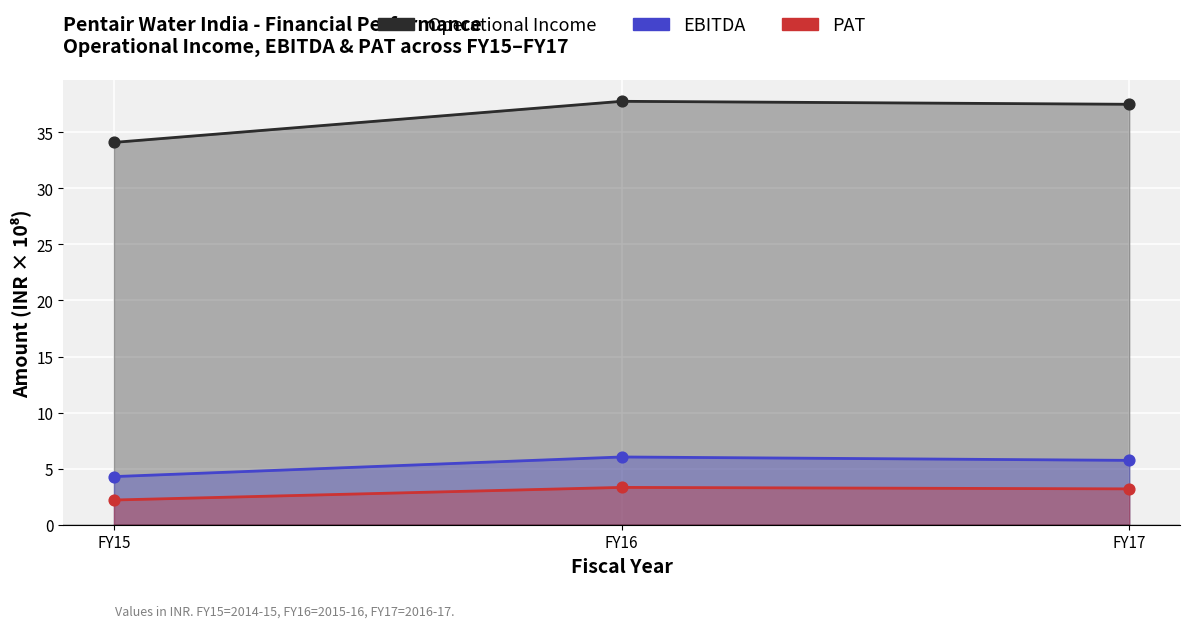

Which series contains the lowest Y value?

PAT